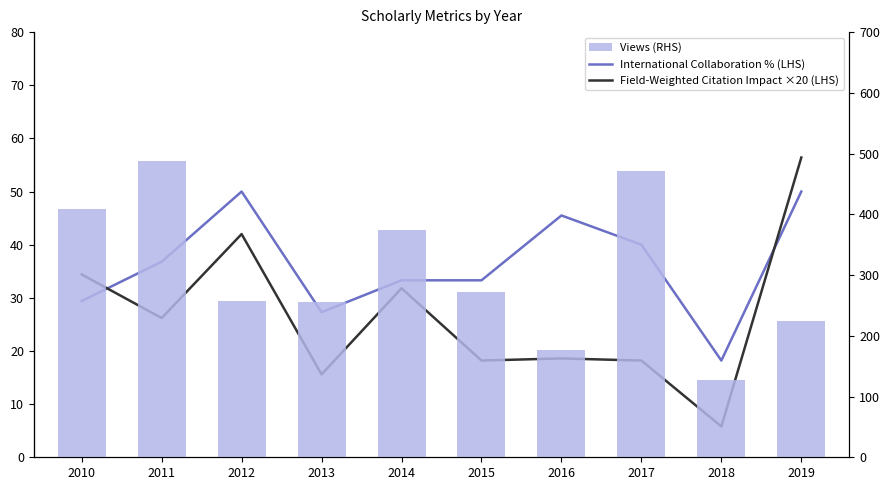

At which label does International Collaboration % (LHS) first exceed 36?

2011